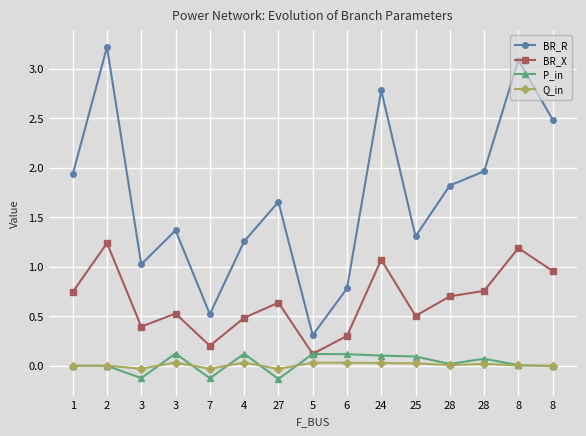

At which label is BR_R closest to 1?

3